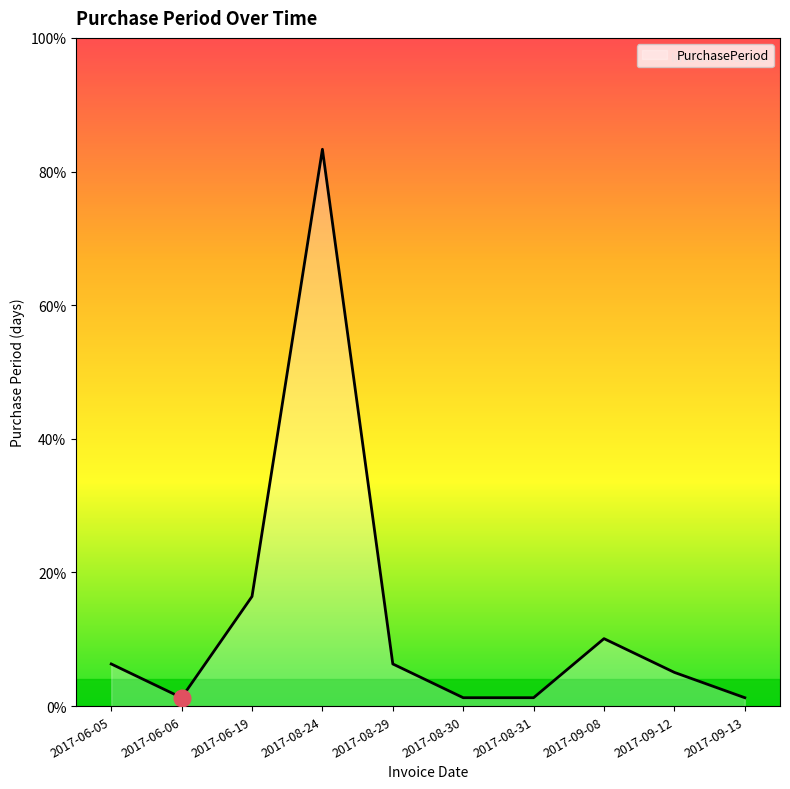

Between 2017-06-05 and 2017-08-30, which is larger?

2017-06-05